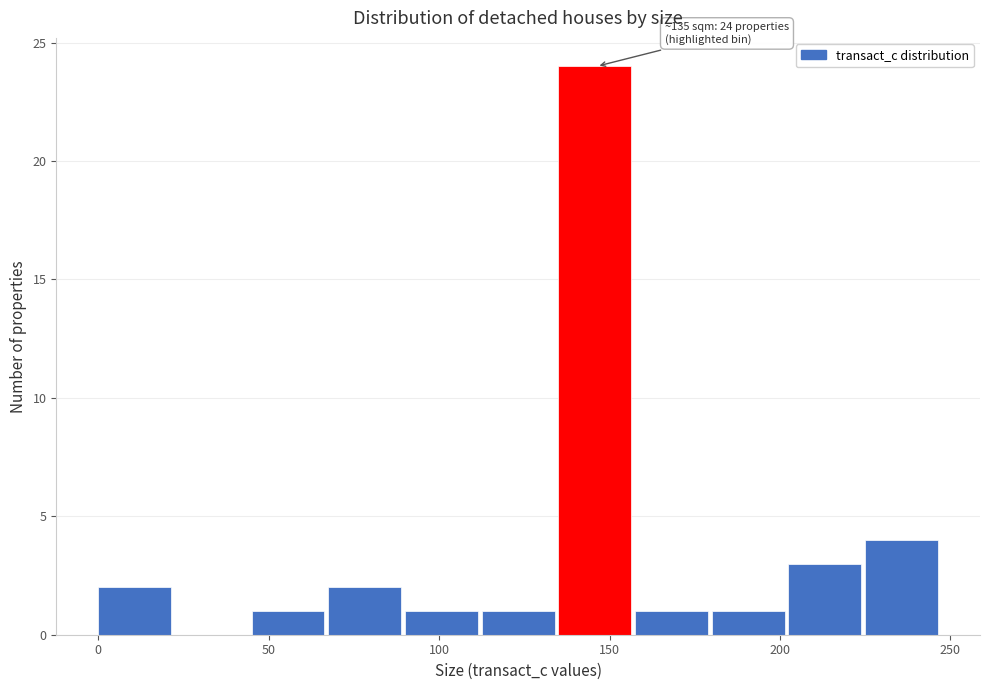

Over which range of the x-axis is the bar tallest?

135.0 to 157.5